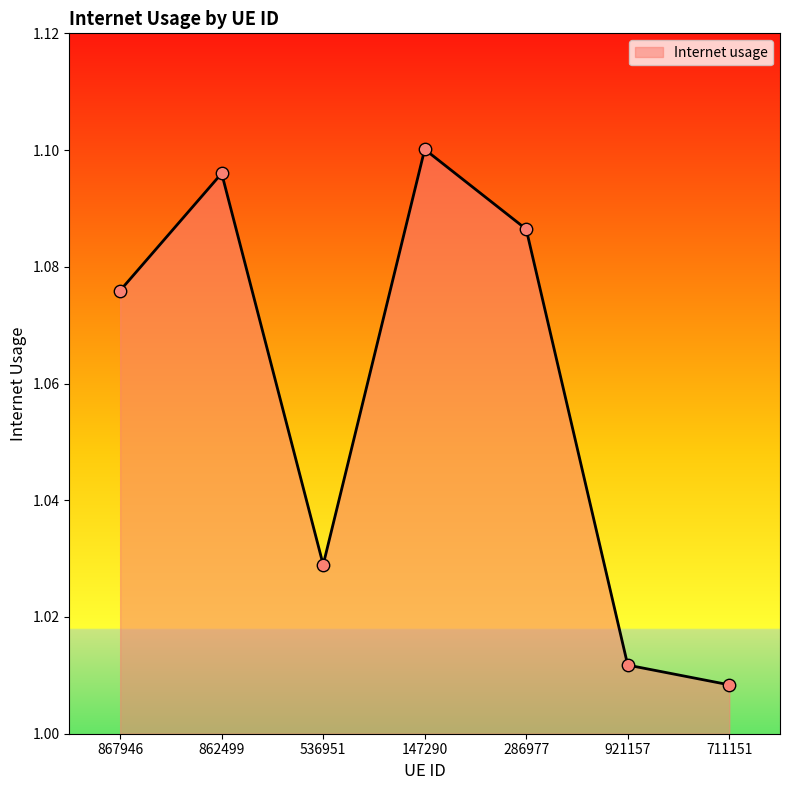

Between 921157 and 711151, which is larger?

921157